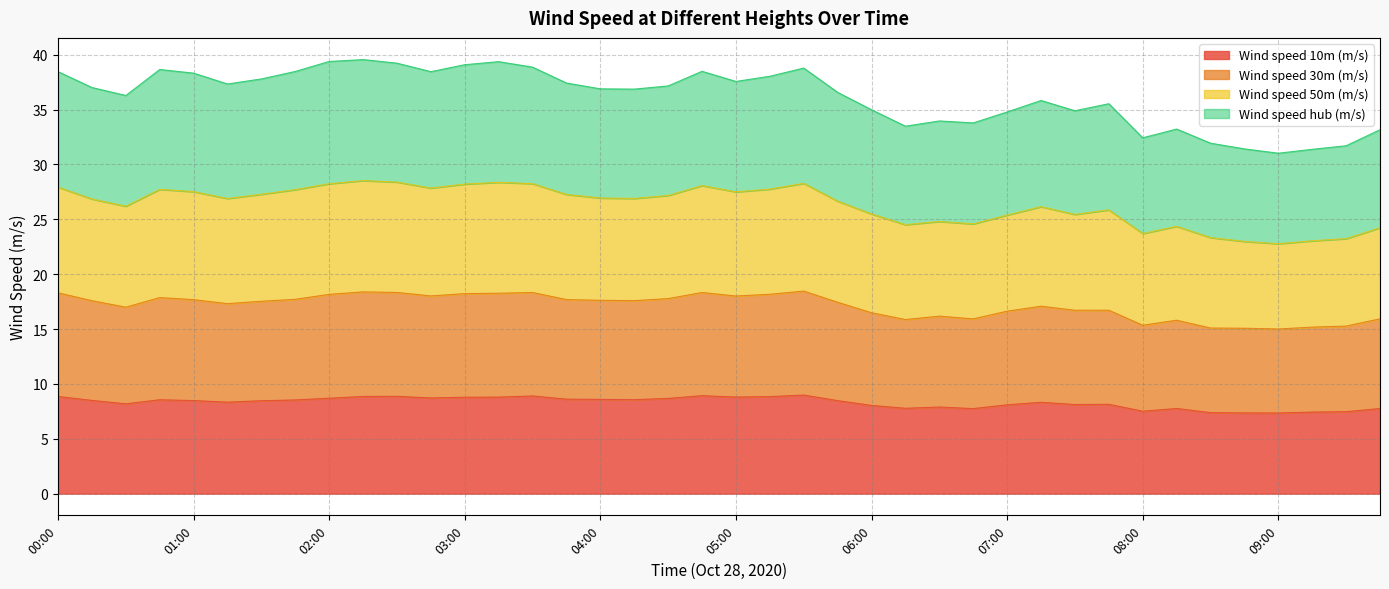

True or false: Wind speed 10m (m/s) and Wind speed 30m (m/s) intersect in this chart.

False